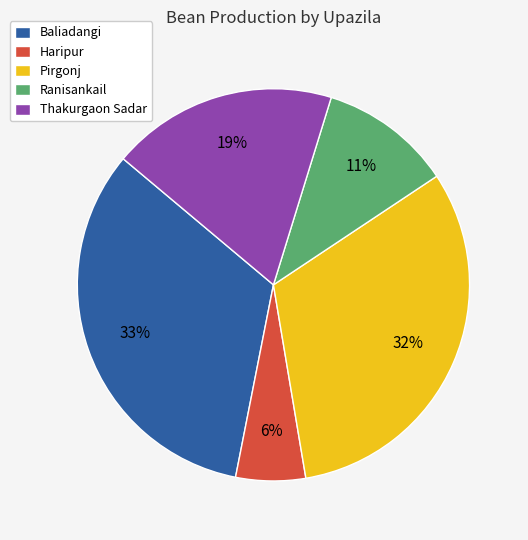

Is it true that Baliadangi is 33% of the pie?

True